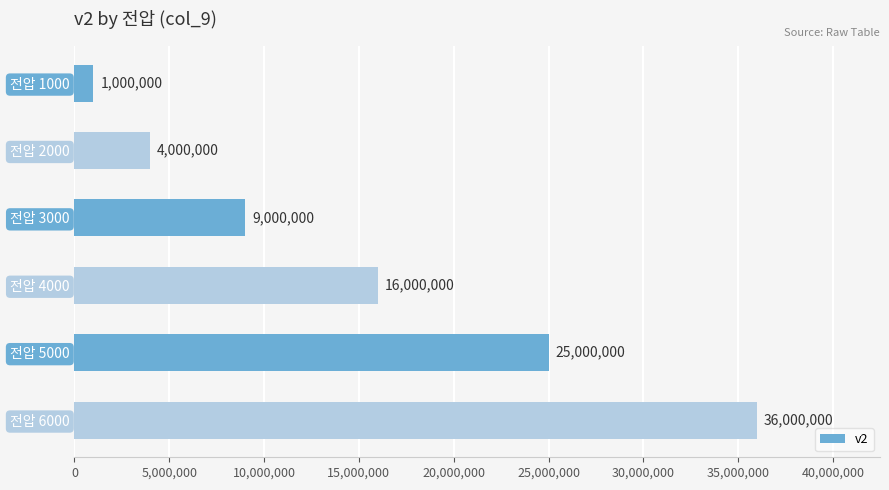

List the labels in order of value, smallest first.

전압 1000, 전압 2000, 전압 3000, 전압 4000, 전압 5000, 전압 6000